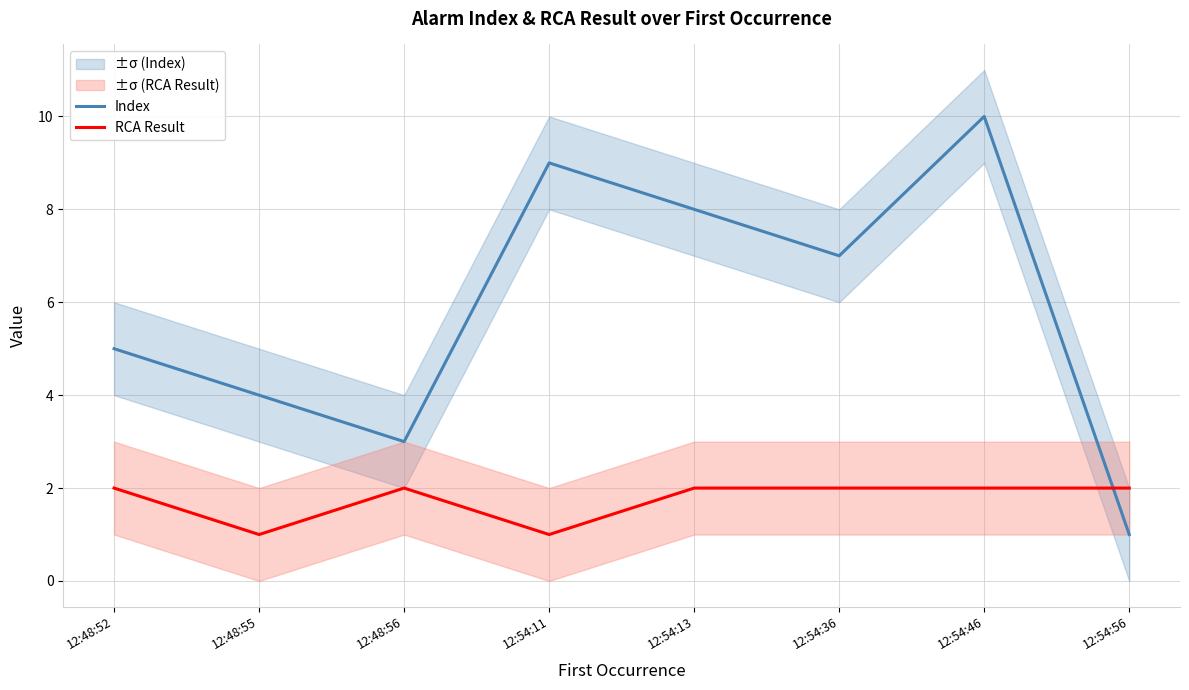

How many data points in RCA Result are less than 2?

2